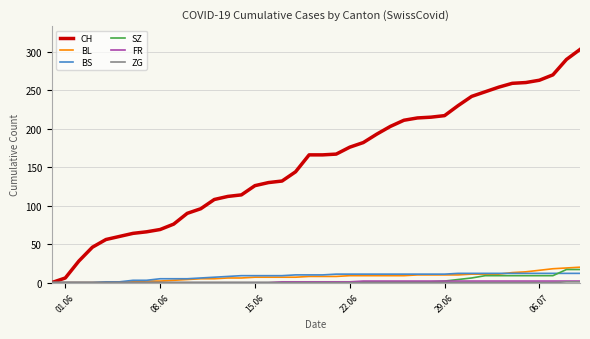

Which series has the widest spread of values?

CH